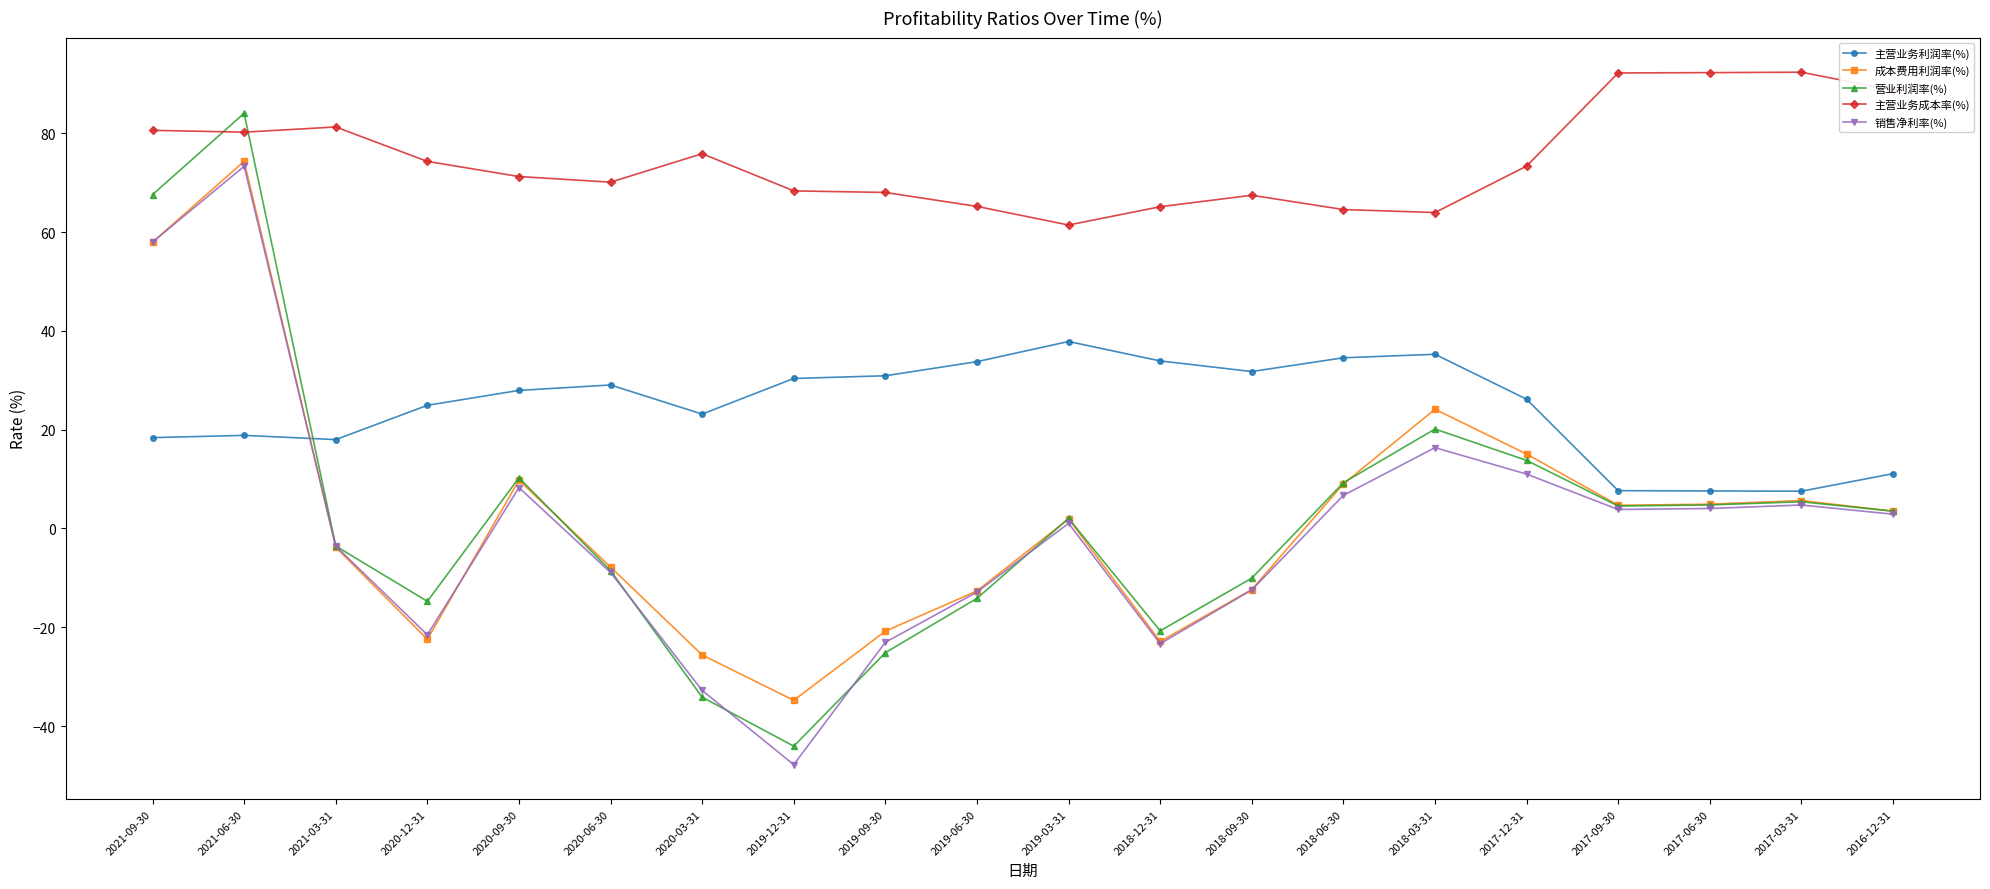

At how many categories does at least one series exceed 45?

20